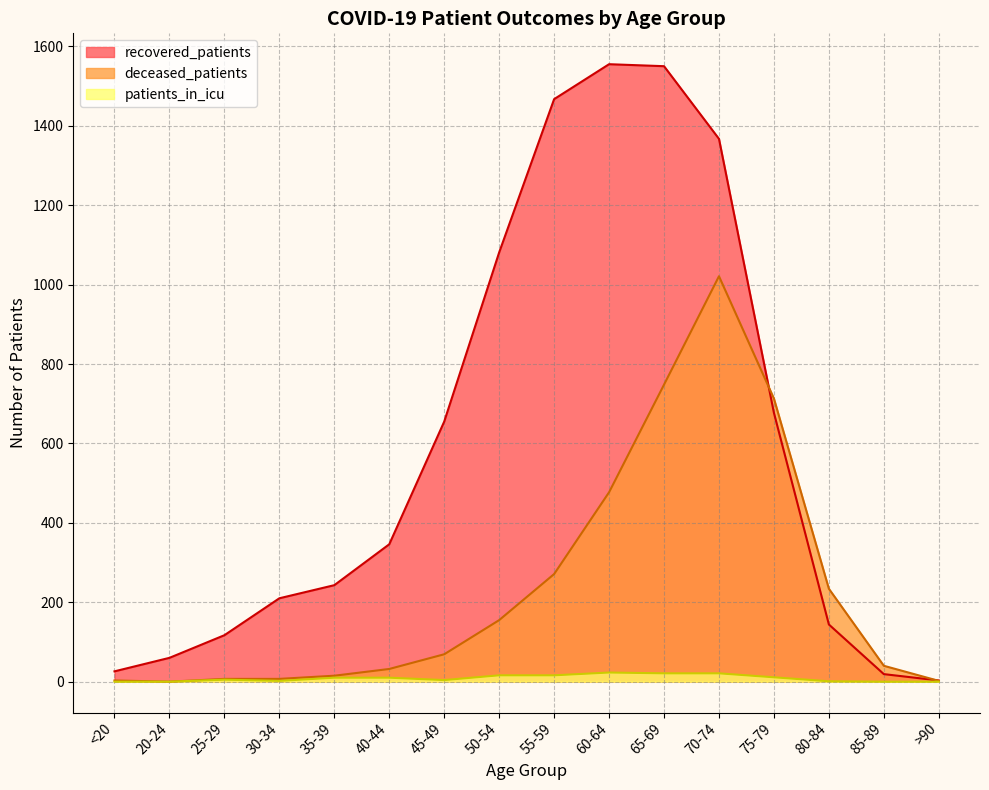

How many lines are shown in the chart?

3